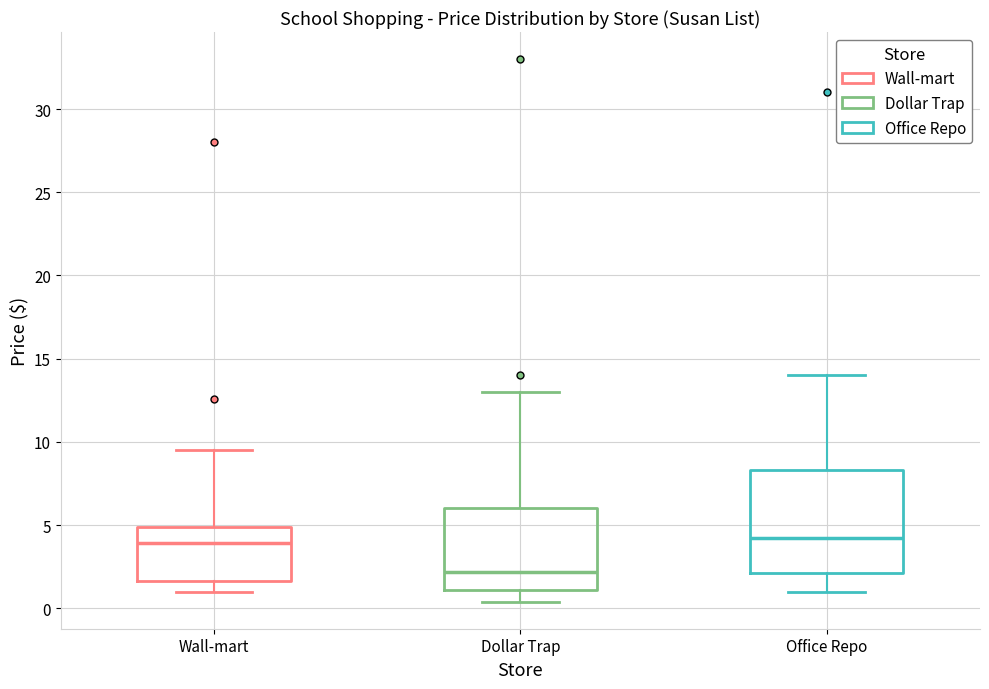

Comparing the boxes themselves (not the whiskers), which one is the tallest?

Office Repo